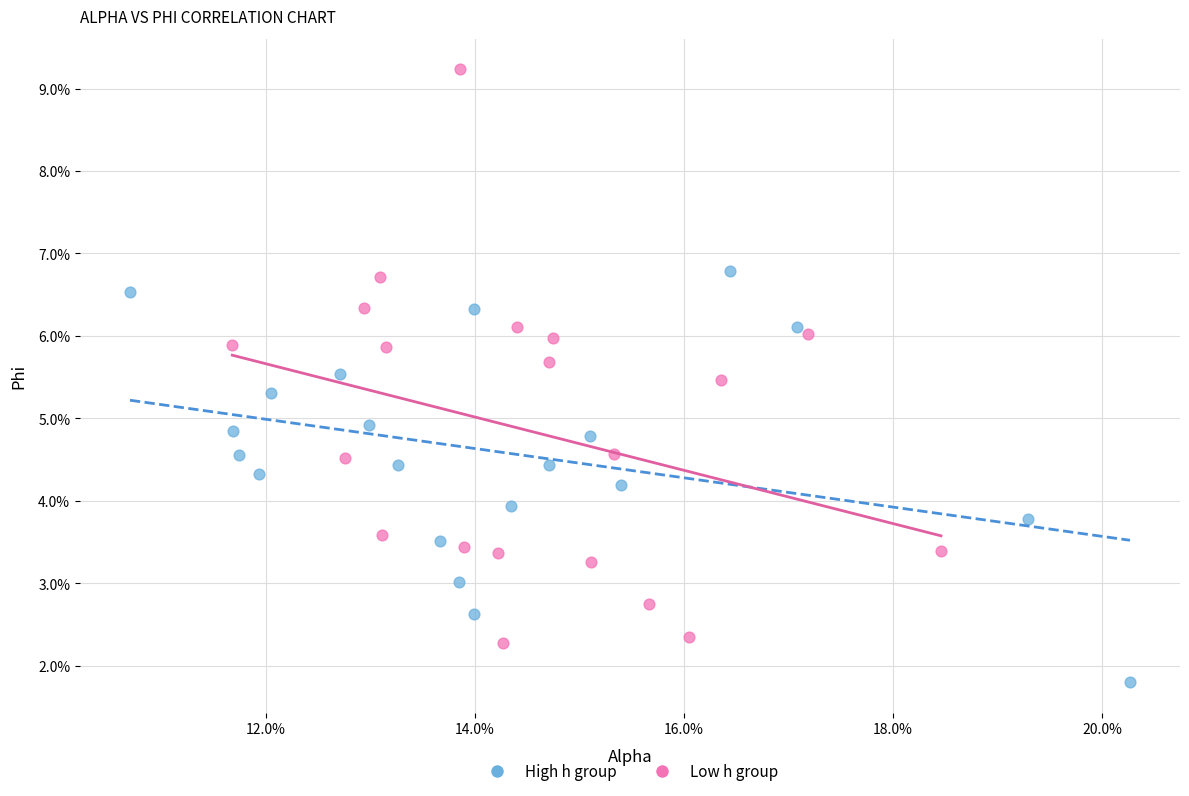

Which series has the widest spread of Y values?

Low h group